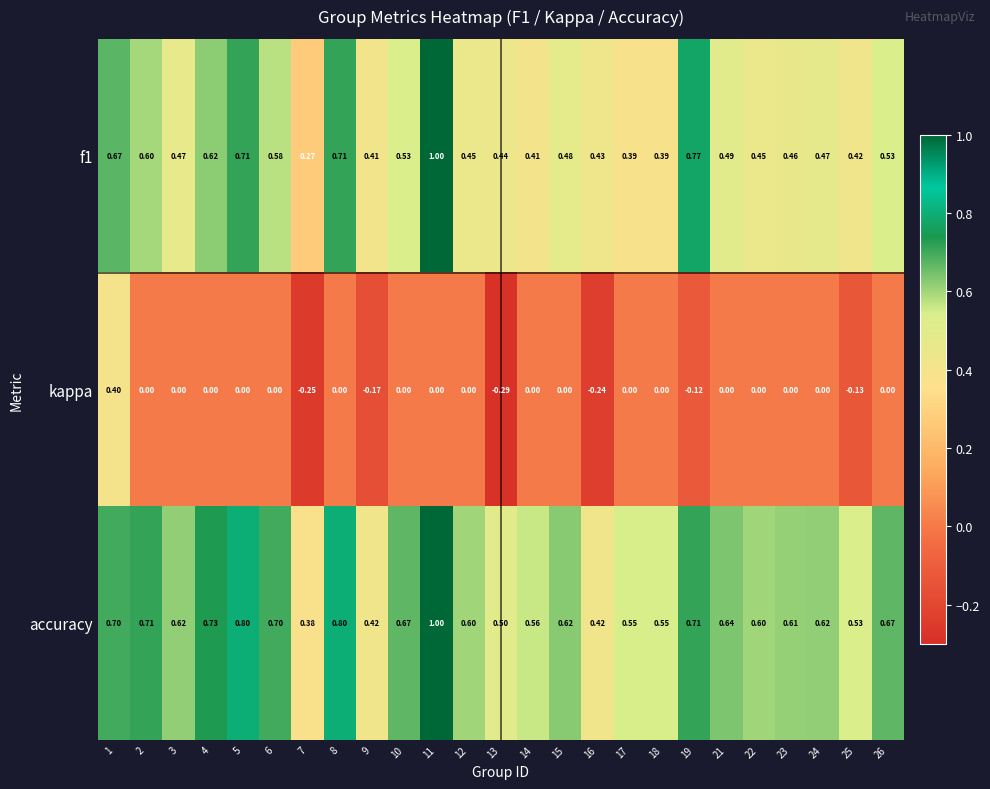

What is the spread (max minus min) of values at 19?

0.9